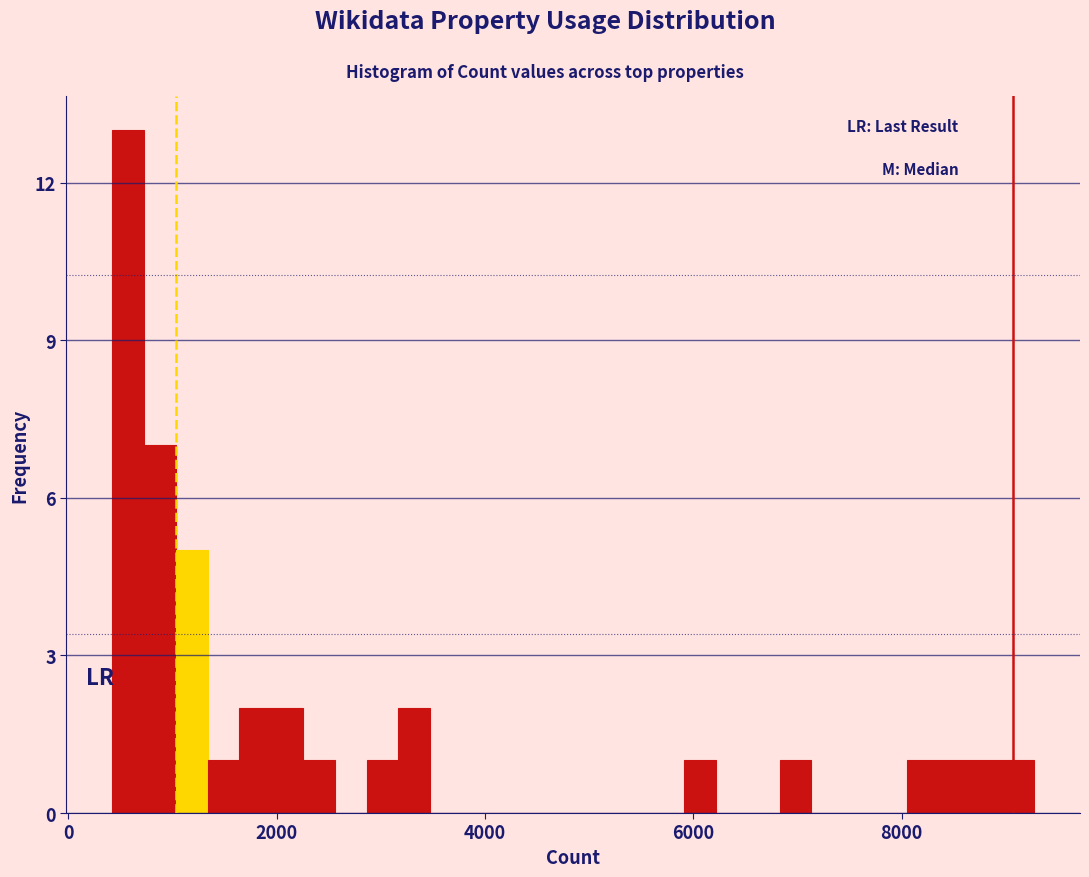

Read against the x-axis, roughly where is the centre of the tallest bar?

600